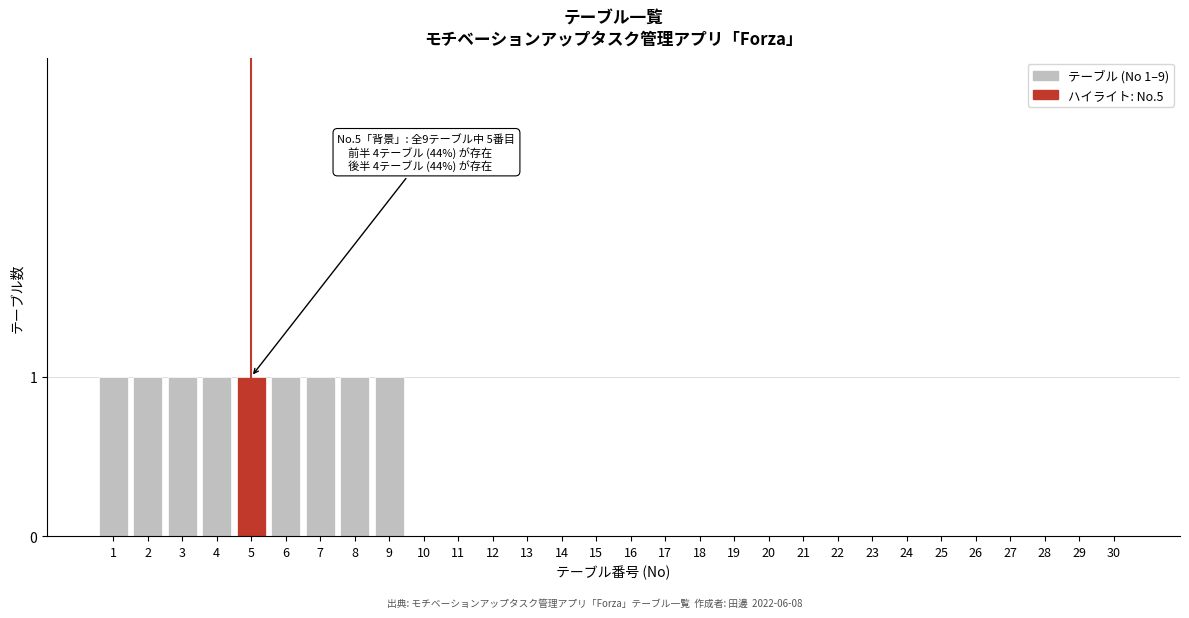

Reading left to right, list all the values displayed in this chart.

1=1	2=1	3=1	4=1	5=1	6=1	7=1	8=1	9=1	10=0	11=0	12=0	13=0	14=0	15=0	16=0	17=0	18=0	19=0	20=0	21=0	22=0	23=0	24=0	25=0	26=0	27=0	28=0	29=0	30=0